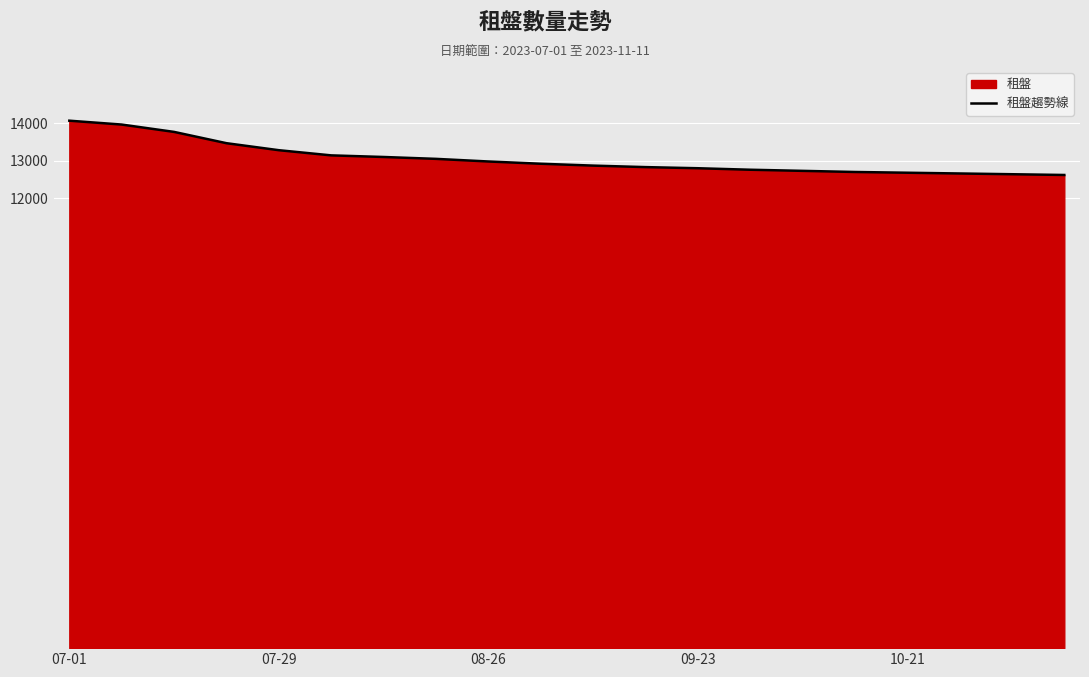

The chart shows a value of 18541 at 08-26. True or false?

False